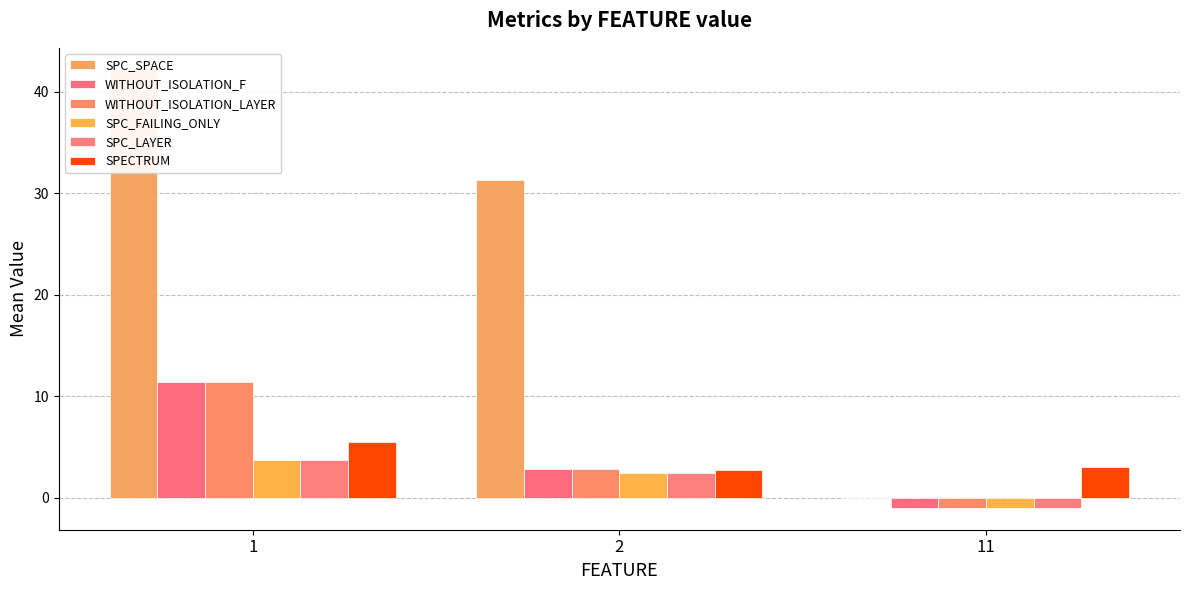

What is the value of the SPC_SPACE bar at the 2nd from the left?

31.3